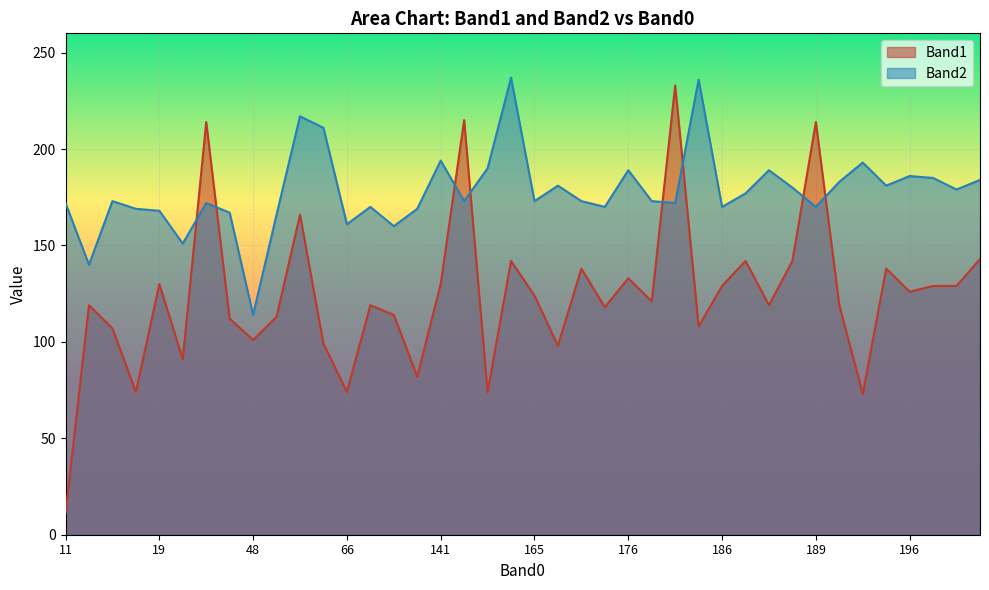

Where does the Band1 series first go above 121?

19